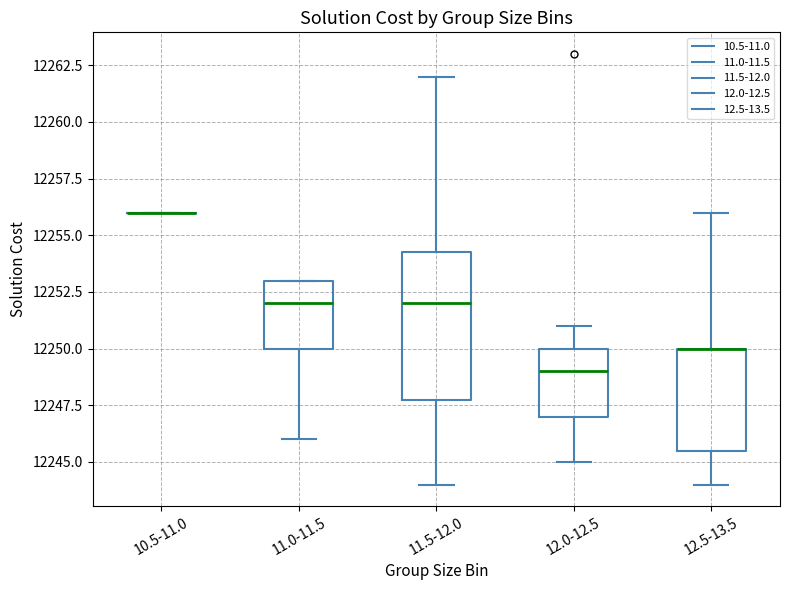

Reading left to right, transcribe this box plot: for each box, give where its median line is, the range the box spans, and where its two whiskers end, as read against the y-axis. The values are not printed on the chart, so give them approximately, as read against the axis.

10.5-11.0: box collapsed to a line at 12256.0, whiskers 12256.0 to 12256.0
11.0-11.5: median 12252.0, box 12250.0 to 12253.0, whiskers 12246.0 to 12253.0
11.5-12.0: median 12252.0, box 12248.0 to 12254.5, whiskers 12244.0 to 12262.0
12.0-12.5: median 12249.0, box 12247.0 to 12250.0, whiskers 12245.0 to 12251.0
12.5-13.5: median 12250.0 (drawn on the box's upper edge), box 12245.5 to 12250.0, whiskers 12244.0 to 12256.0